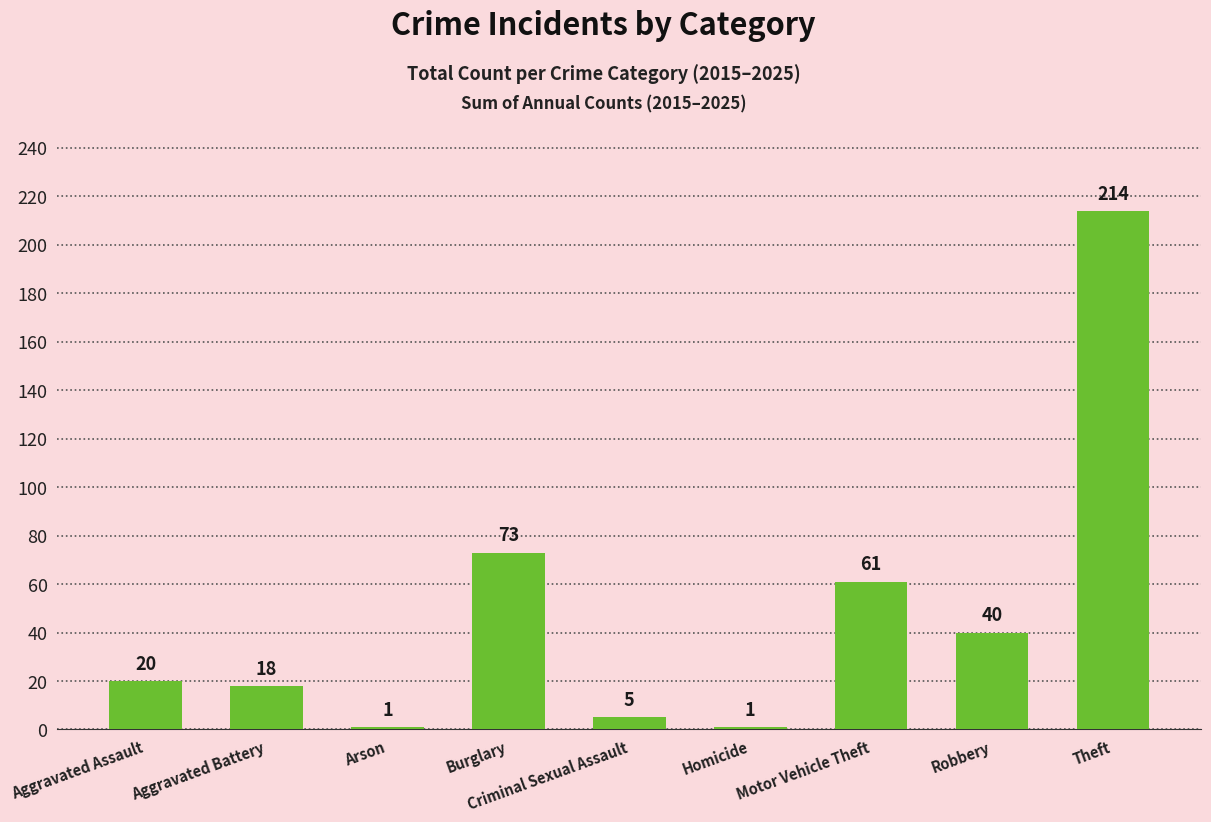

What is the label of the 4th bar from the right?

Homicide